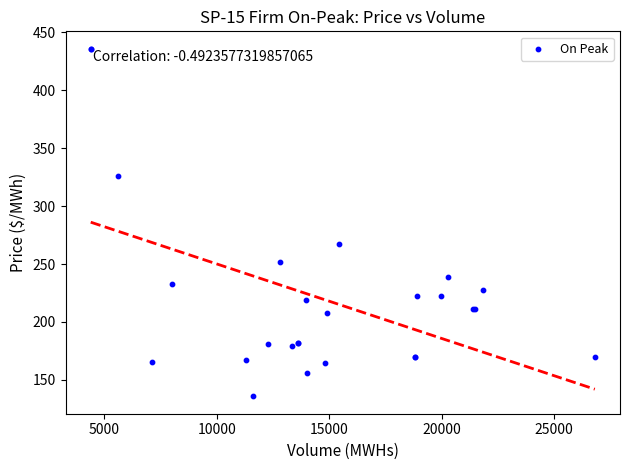

What Y value in the scatter plot is closest to 285?

267.5